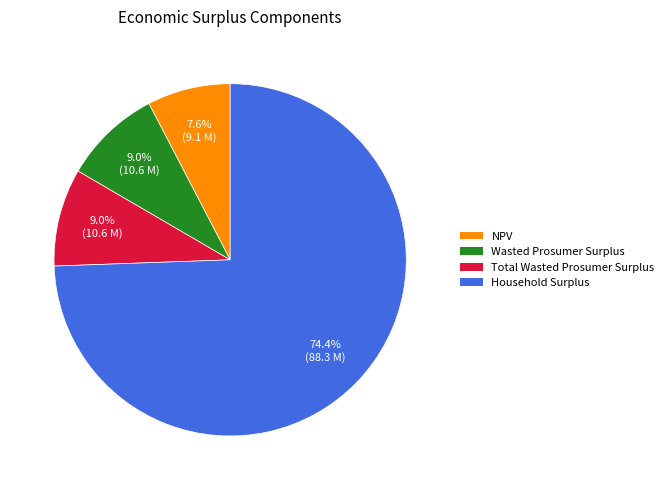

Is there a majority slice in this chart?

Yes